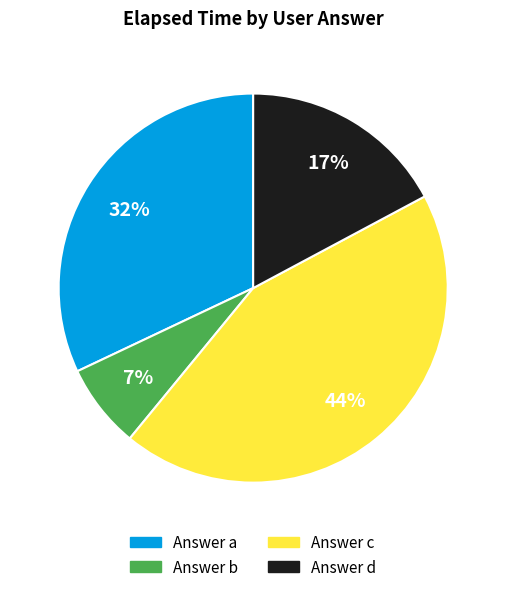

Is there a majority slice in this chart?

No